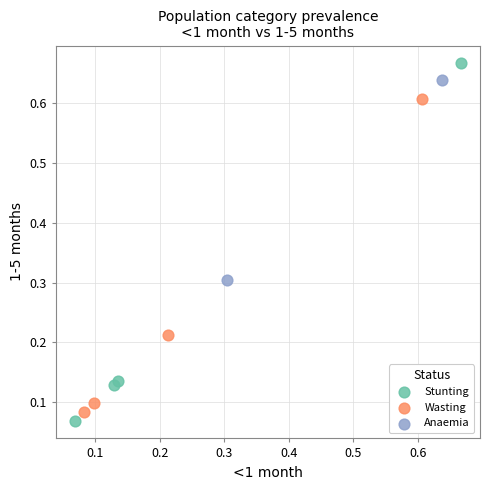

Which series has the largest Y range (max minus min)?

Stunting